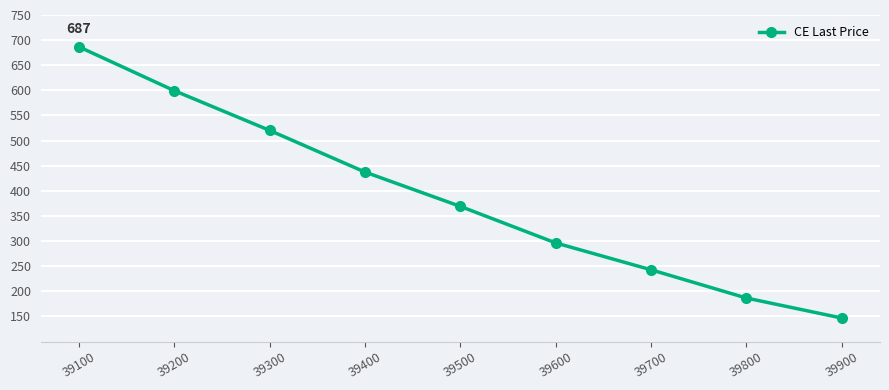

True or false: the data has more than 2 interior local peaks.

False